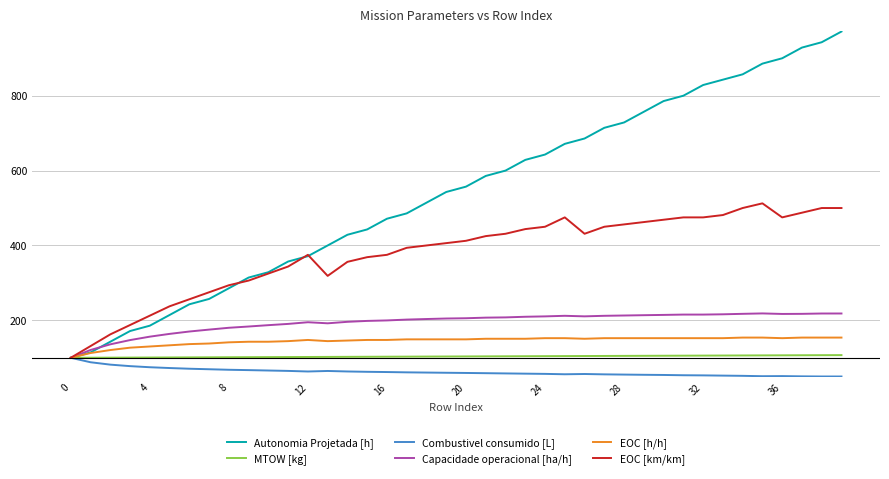

What is the smallest value displayed?

50.0